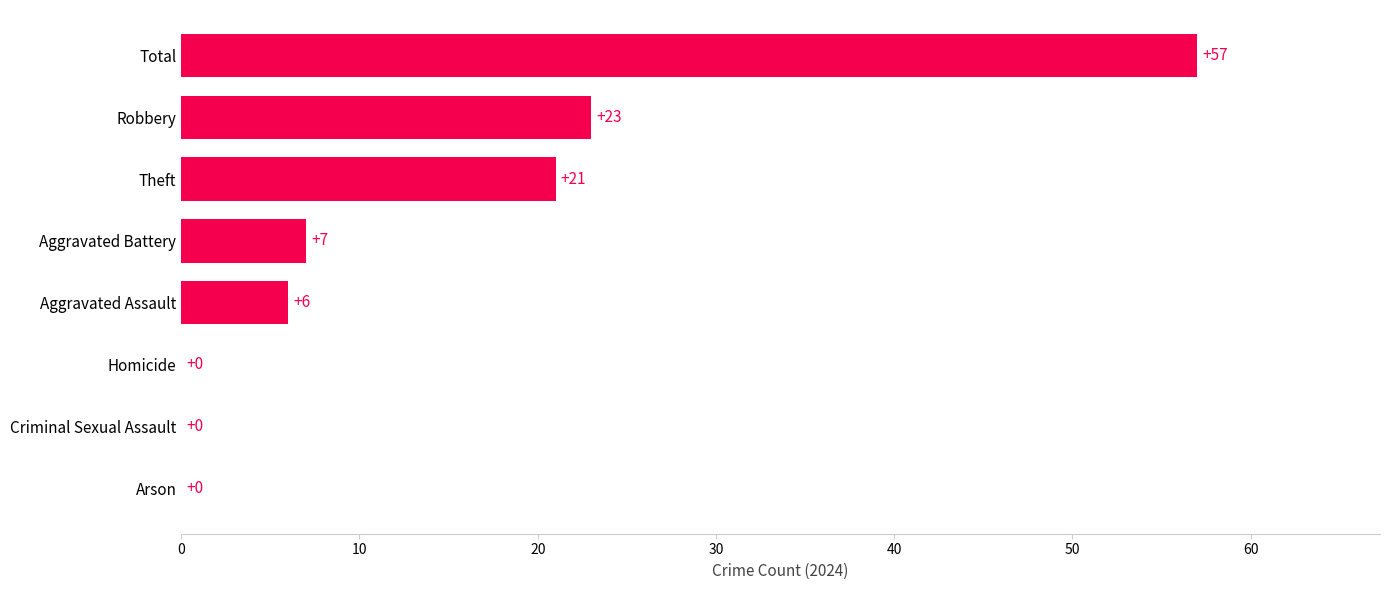

The chart shows a value of 39 at Robbery. True or false?

False